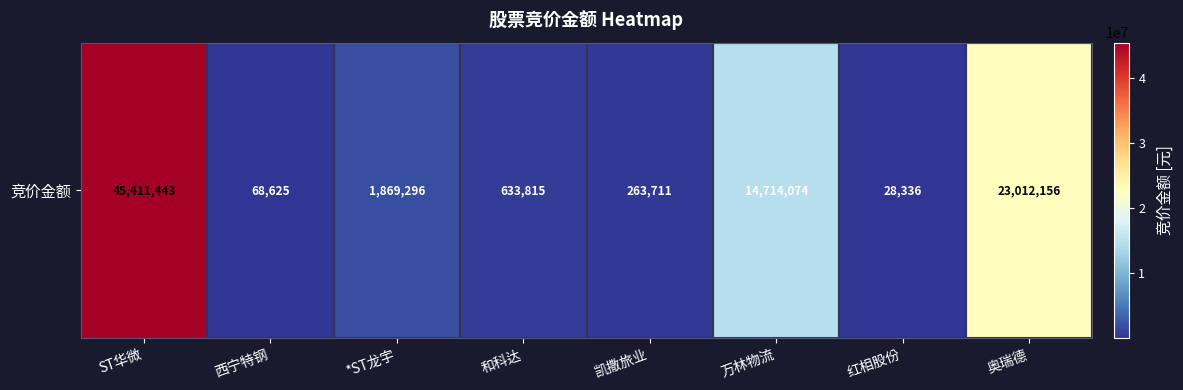

Where does the data first go above 1869296?

ST华微